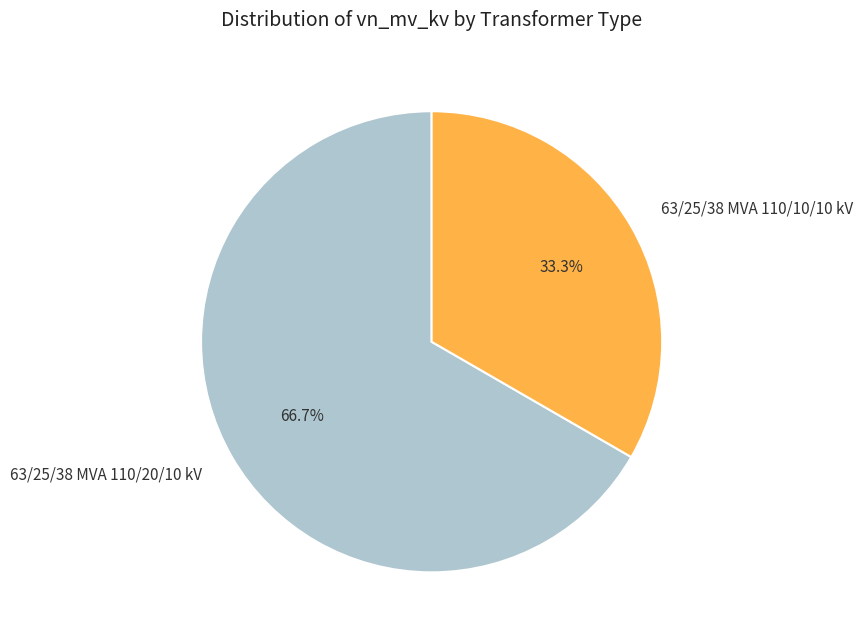

Do 63/25/38 MVA 110/10/10 kV and 63/25/38 MVA 110/20/10 kV together represent more than half of the pie?

Yes